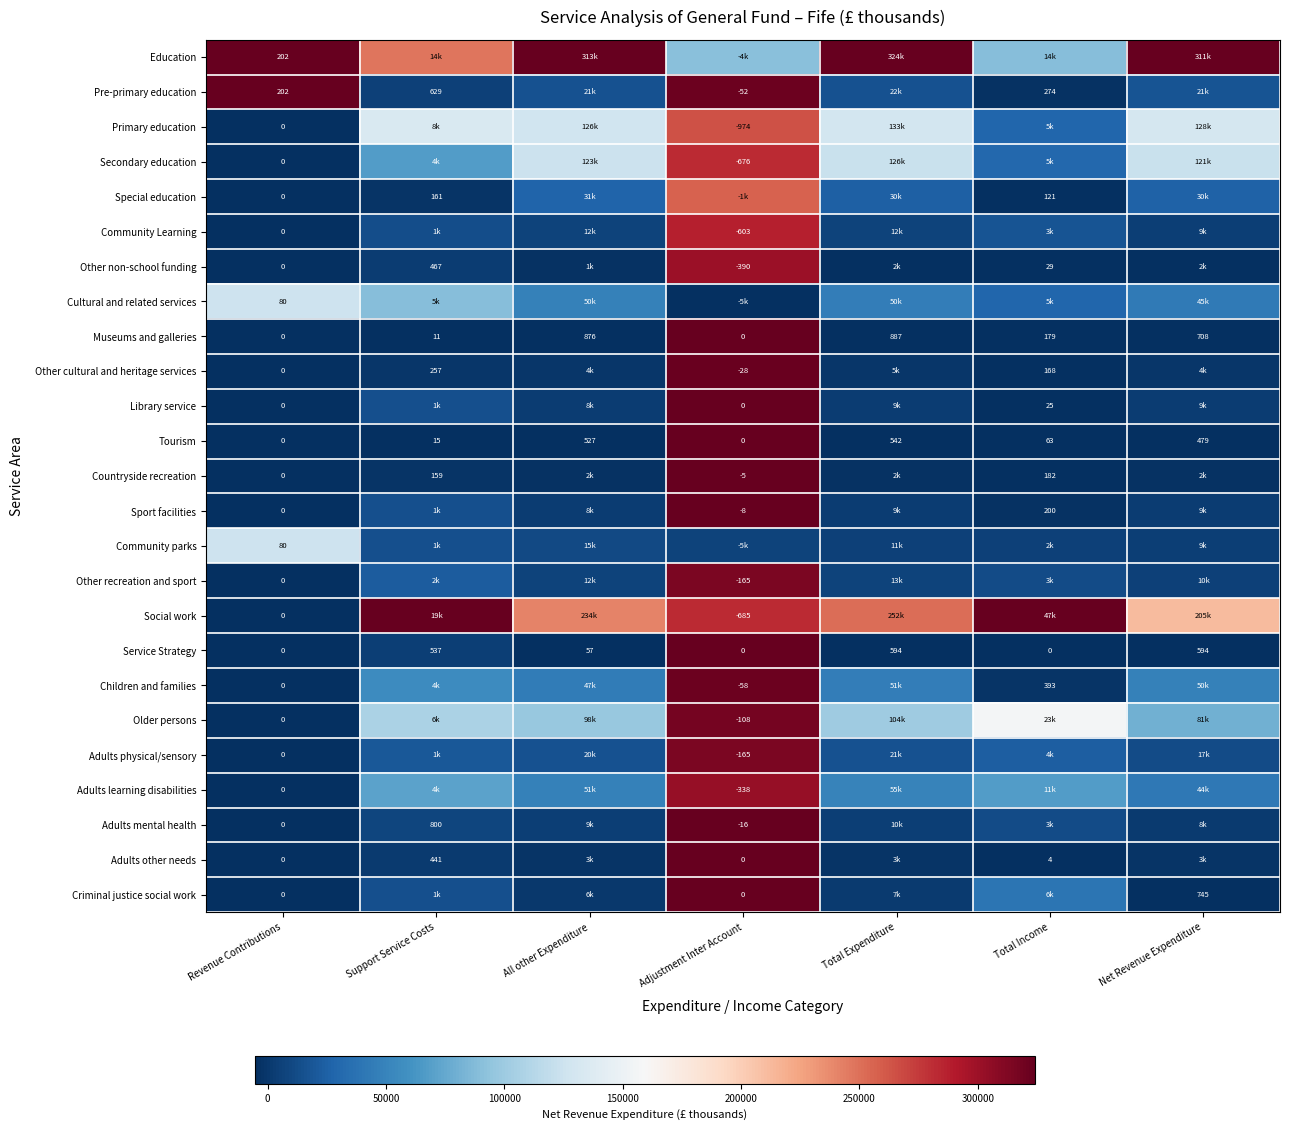

The Other non-school funding series shows 0.0 at Total Expenditure. True or false?

False